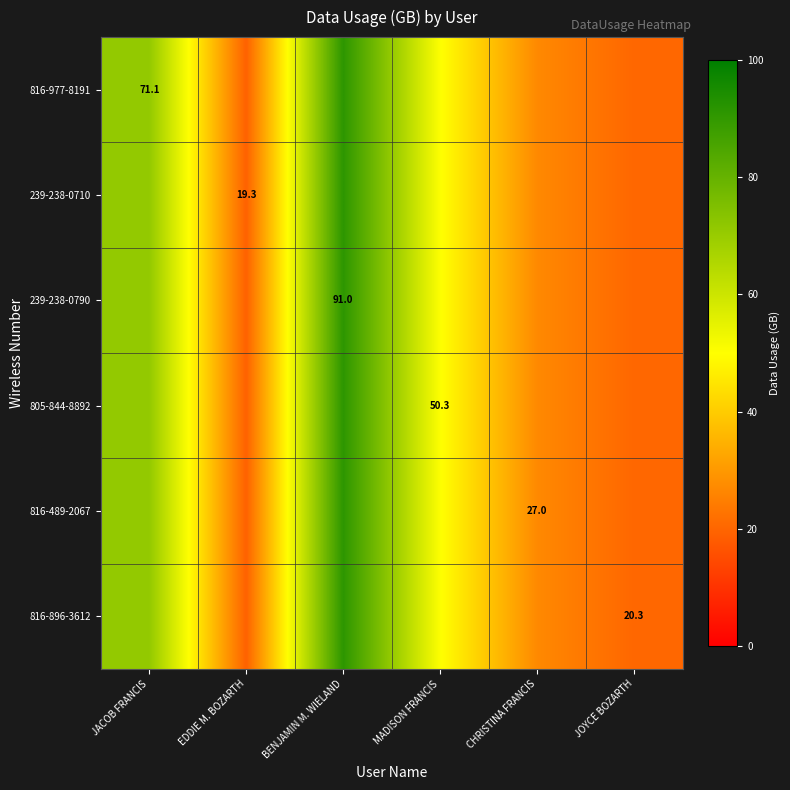

What is the maximum value shown in the chart?

91.0